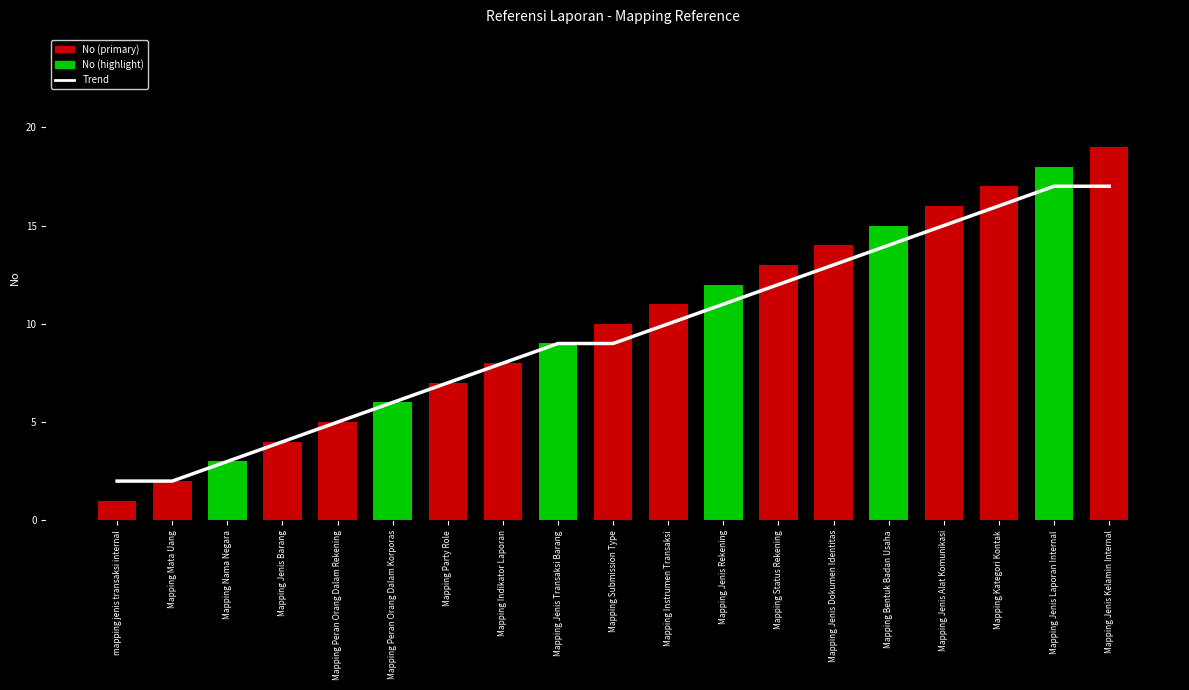

Rank the series by their maximum value, from lowest to highest.

Trend, No